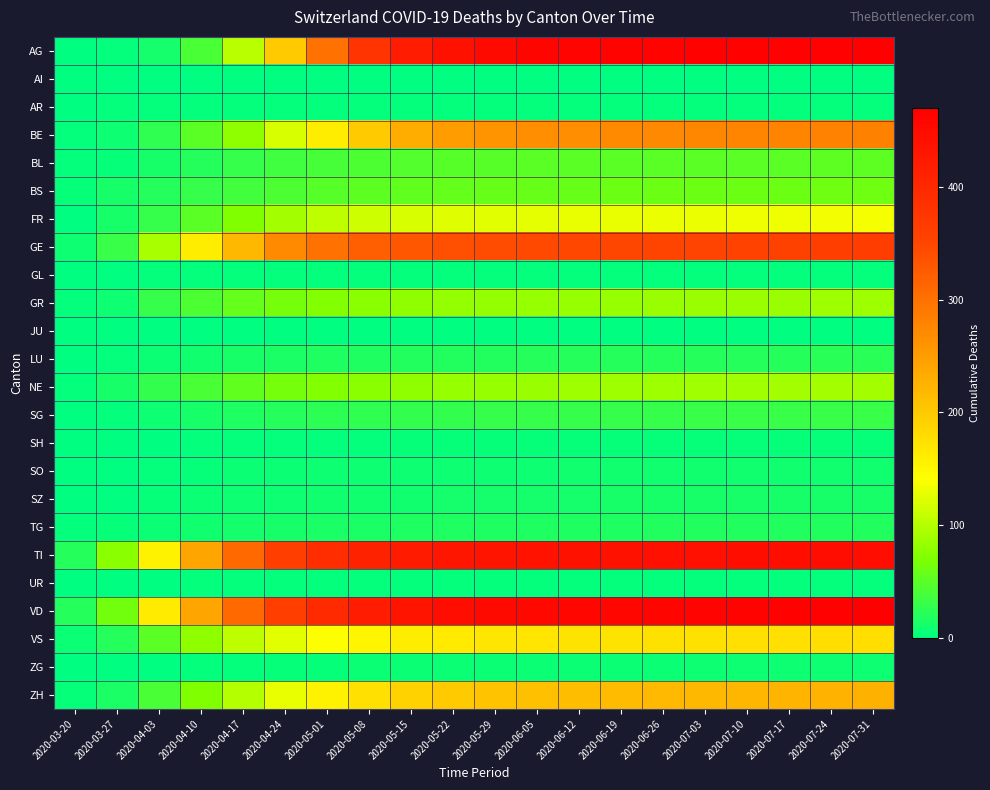

Which series has the largest range (max minus min)?

AG